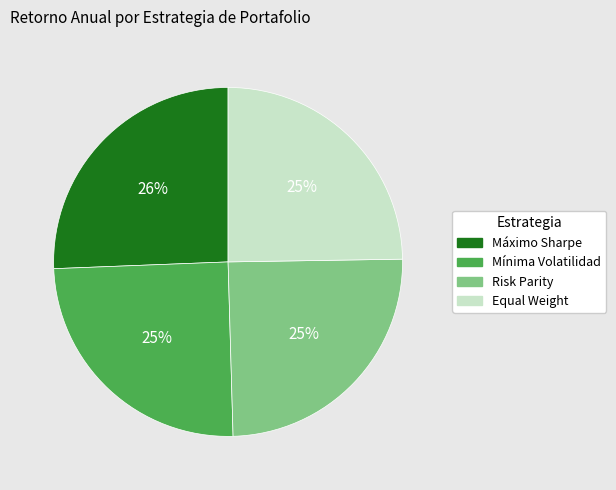

Which category has the biggest portion of the pie?

Máximo Sharpe